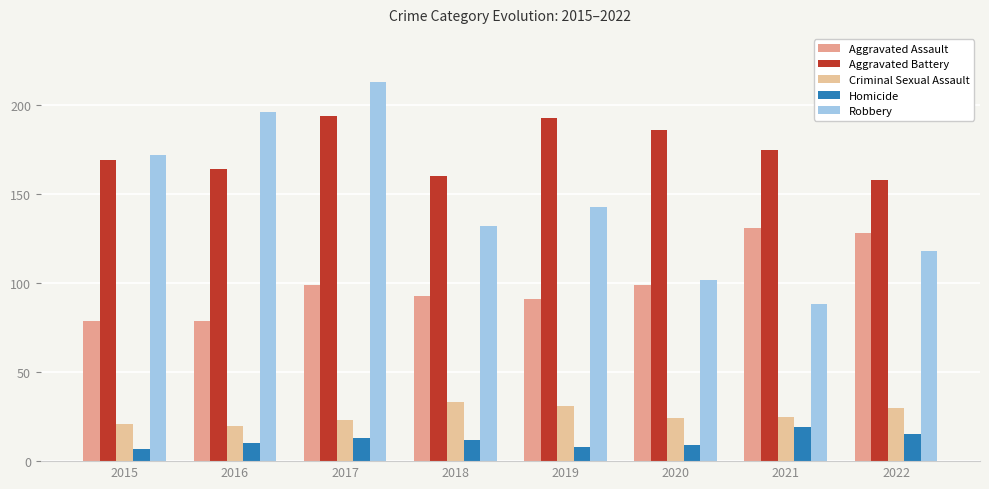

At how many categories does at least one series exceed 182?

4